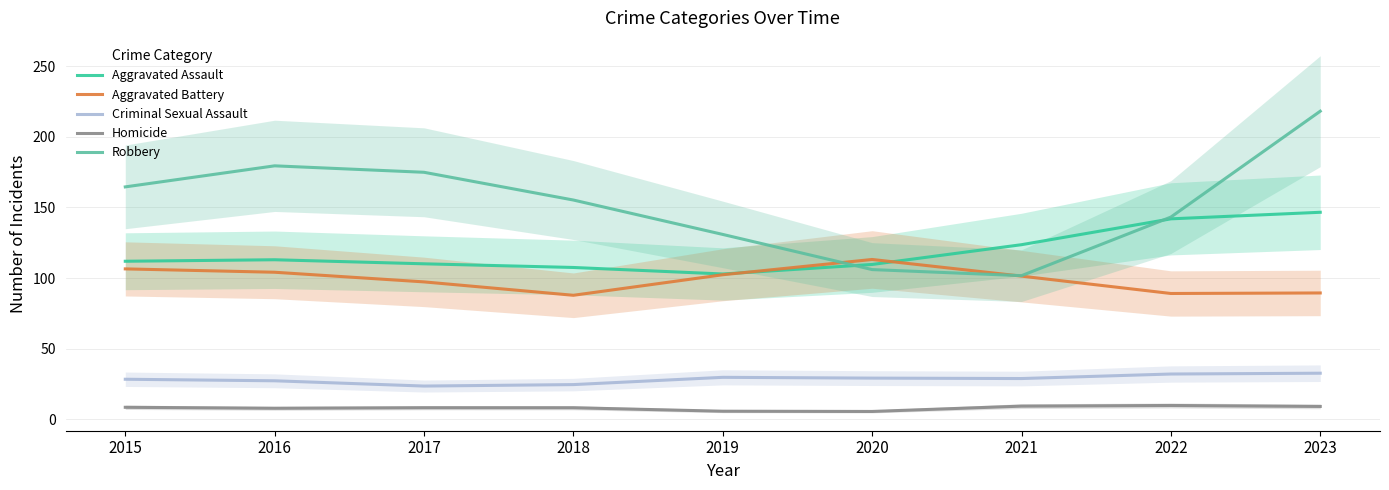

How many data points in Homicide are above 8?

6